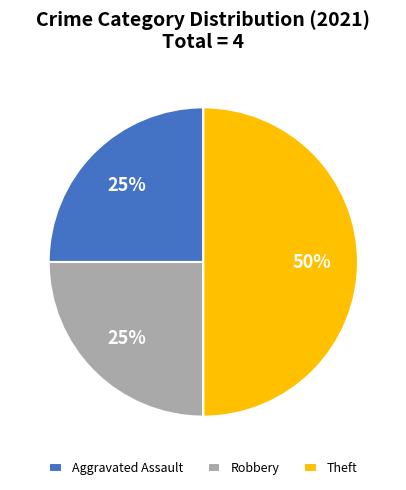

To the nearest percent, what portion does Robbery represent?

25%